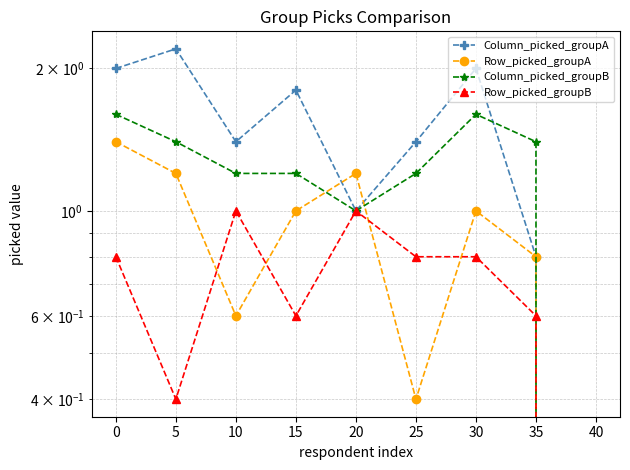

Between 40 and 10, which is larger?

10